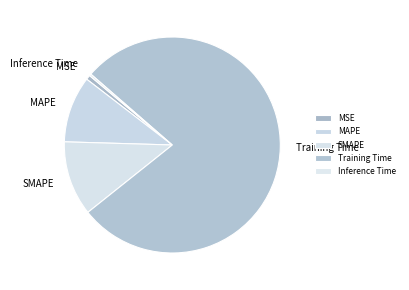

Between MAPE and SMAPE, which is larger?

SMAPE